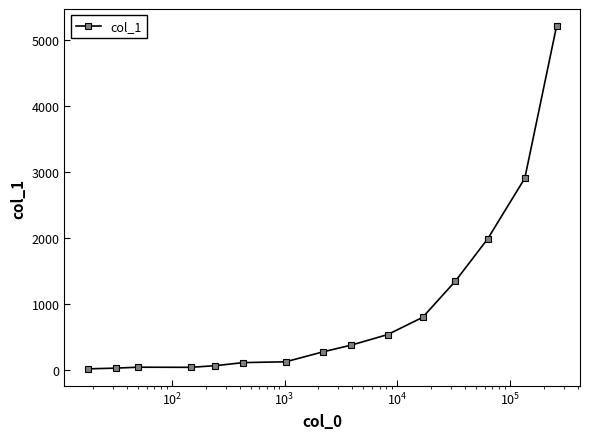

What is the minimum value shown in the chart?

13